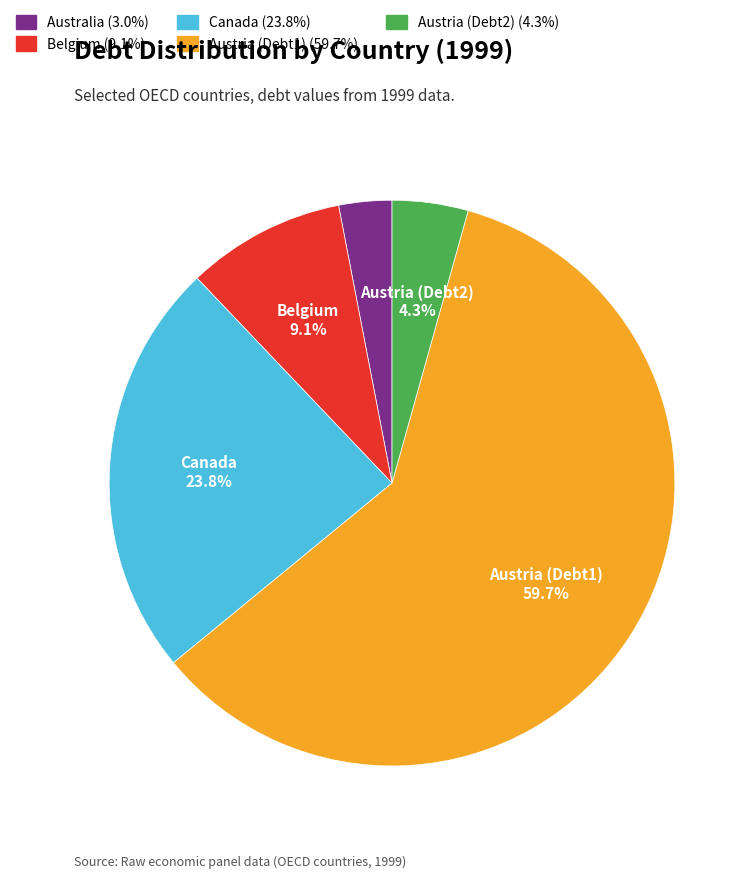

How many segments does this pie chart have?

5